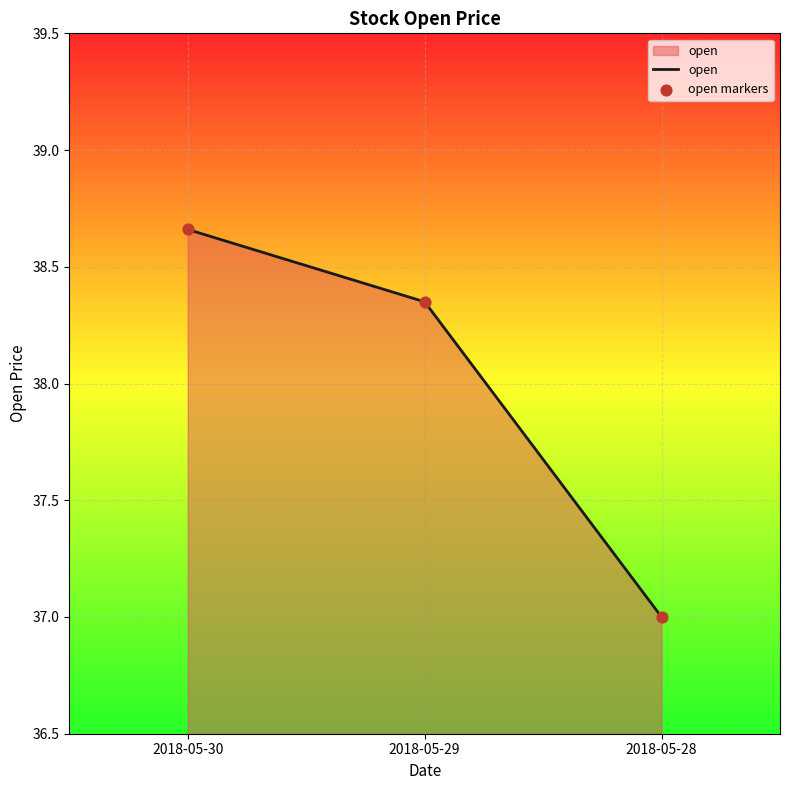

What is the ratio of the value at 2018-05-29 to the value at 2018-05-28?

1.0